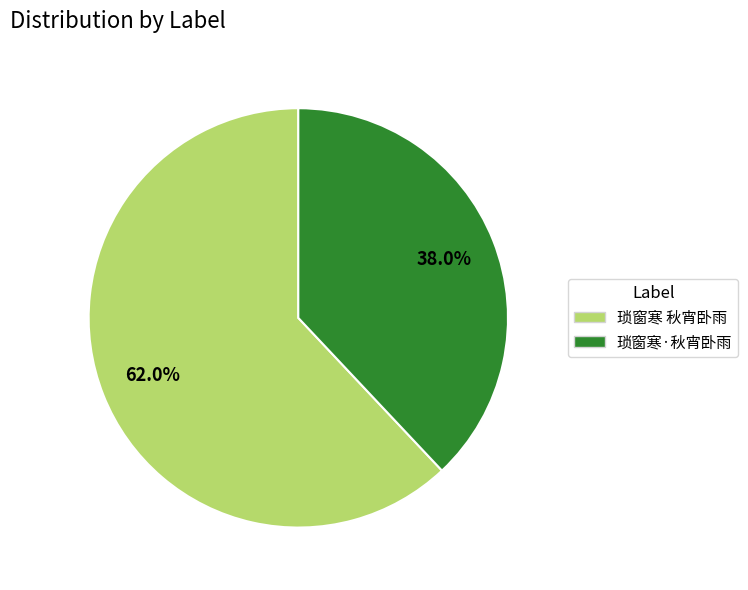

What is the smallest slice in the pie chart?

琐窗寒·秋宵卧雨